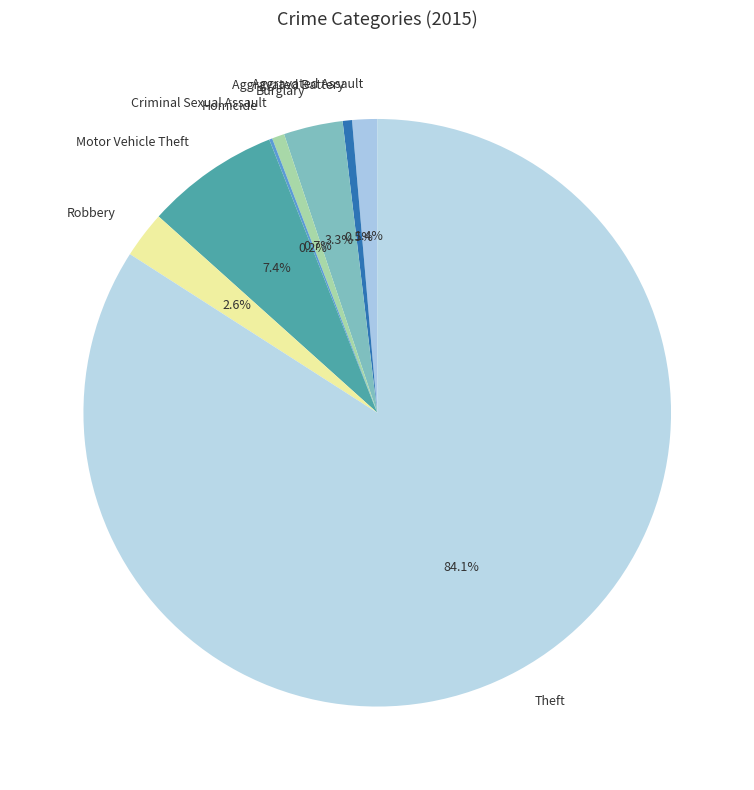

To the nearest percent, what percentage of the pie is Robbery?

3%